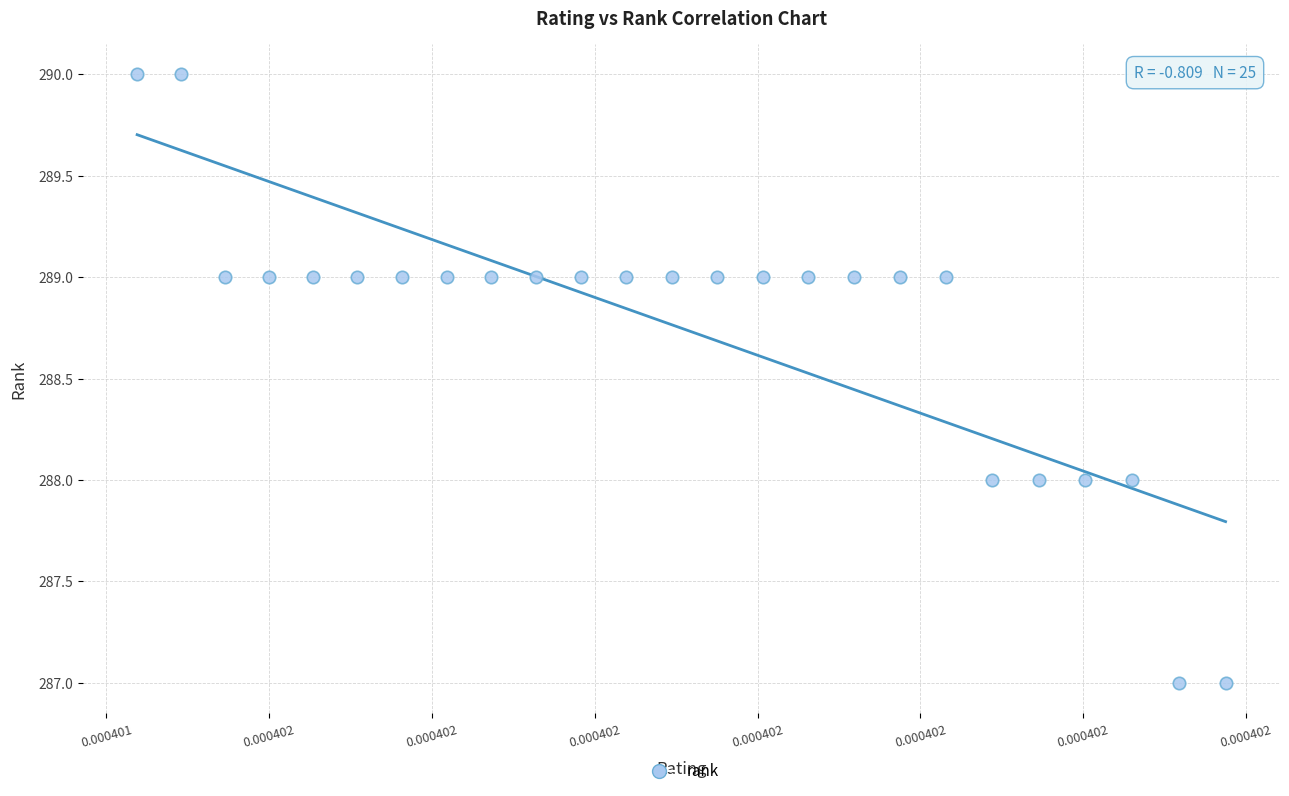

What is the range of Y values (max minus min)?

3